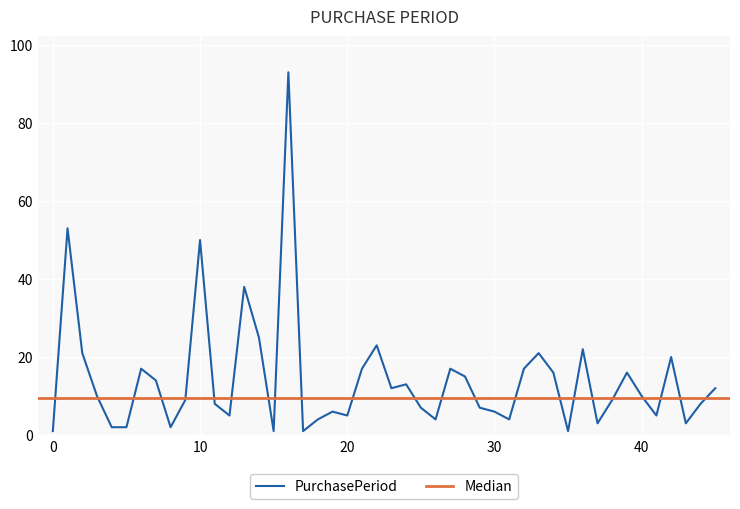

True or false: the data shows 13 at 2016-04-18.

False